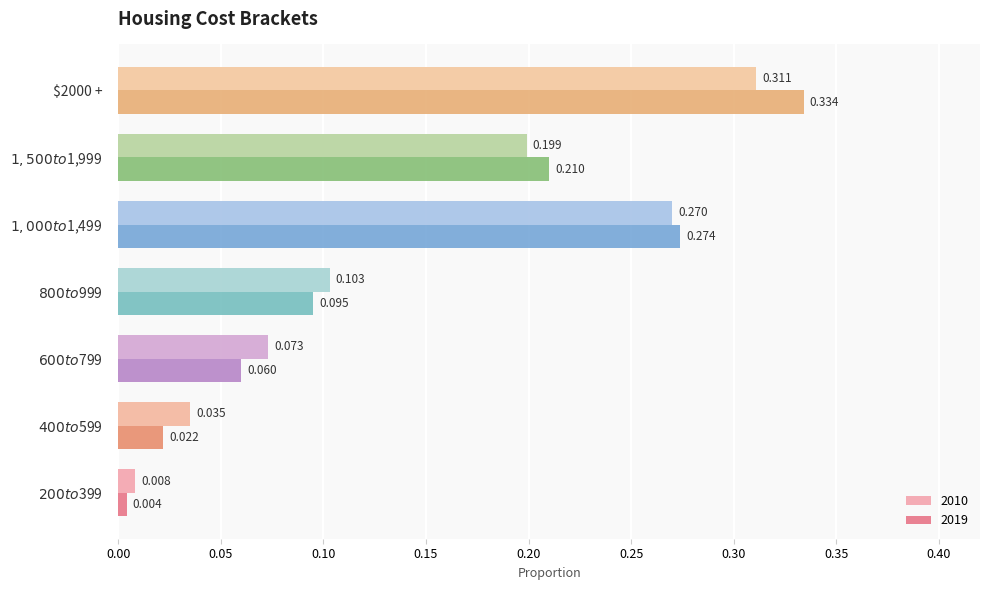

Reading left to right, what are all the values shown in this chart?

2010: 0.0	0.0	0.1	0.1	0.3	0.2	0.3
2019: 0.0	0.0	0.1	0.1	0.3	0.2	0.3